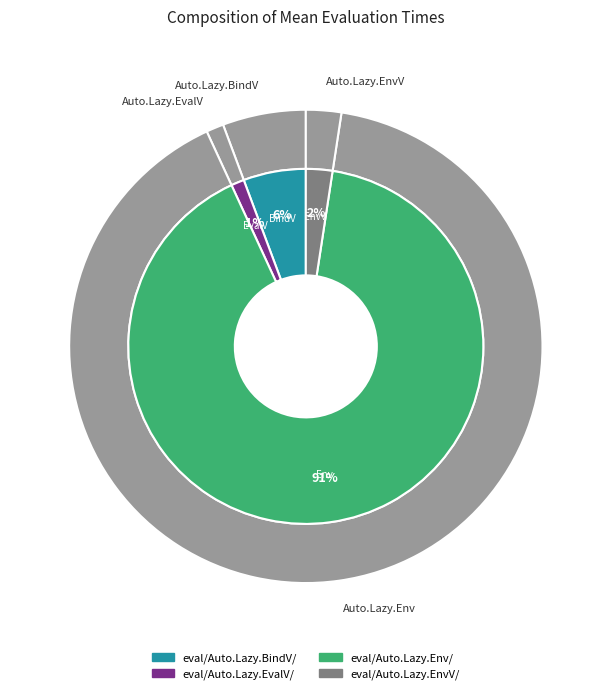

To the nearest percent, what is the difference between the eval/Auto.Lazy.EvalV/ and eval/Auto.Lazy.BindV/ slice percentages?

4%